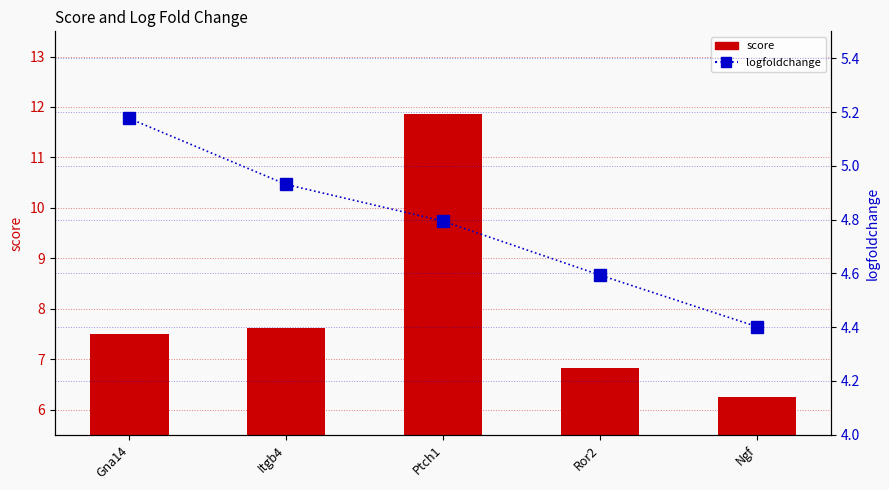

What is the sum of the logfoldchange values at Ptch1 and Ror2?

9.4